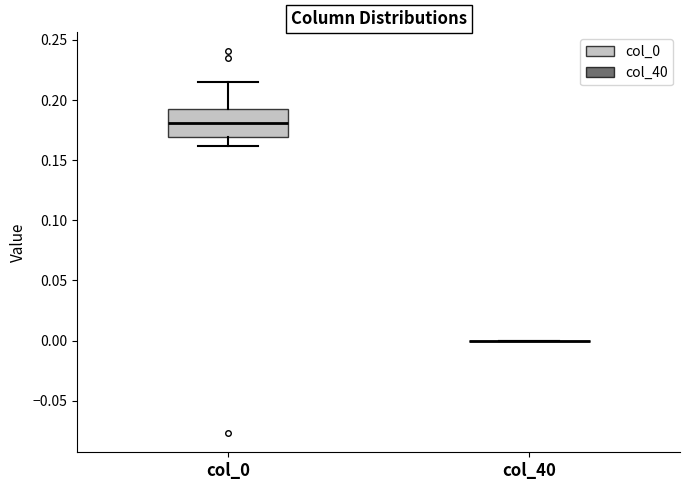

Reading left to right, transcribe this box plot: for each box, give where its median line is, the range the box spans, and where its two whiskers end, as read against the y-axis. The values are not printed on the chart, so give them approximately, as read against the axis.

col_0: median 0.180, box 0.170 to 0.190, whiskers 0.160 to 0.215
col_40: box collapsed to a line at 0.000, whiskers 0.000 to 0.000